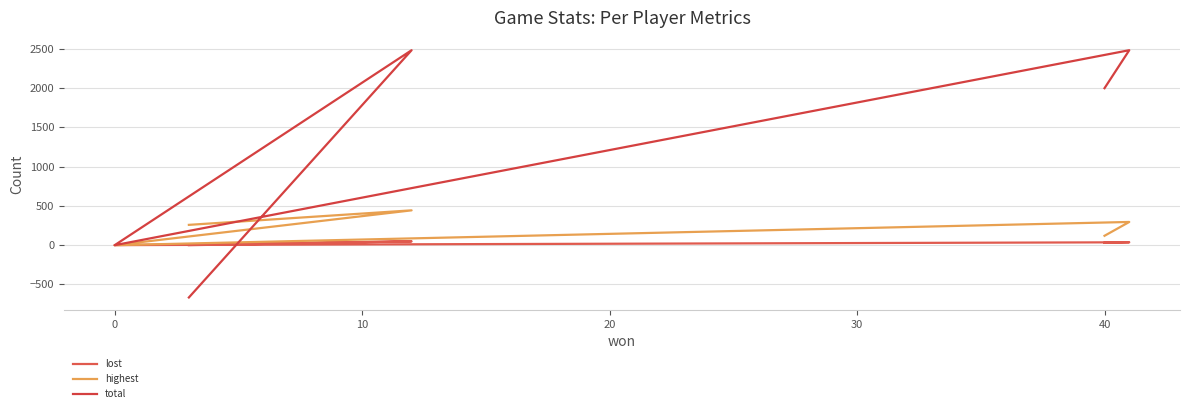

What is the sum of the highest values at −10 and 20?

564